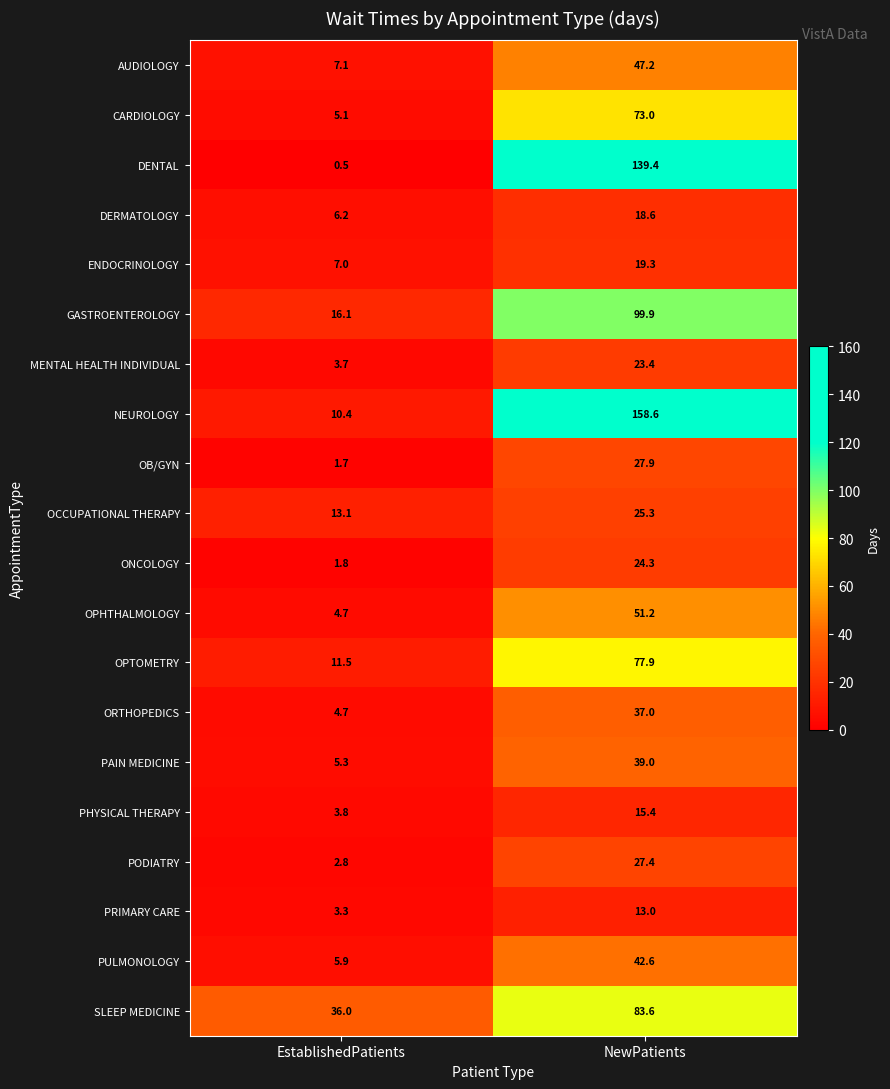

Between EstablishedPatients and NewPatients, which series saw the biggest shift?

NEUROLOGY